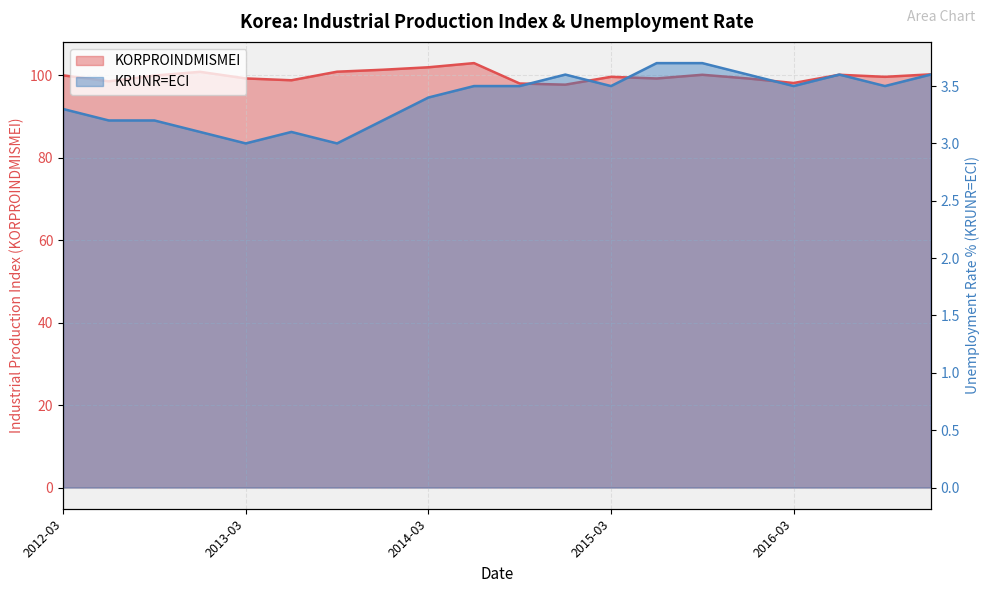

What is the smallest value displayed?

3.0